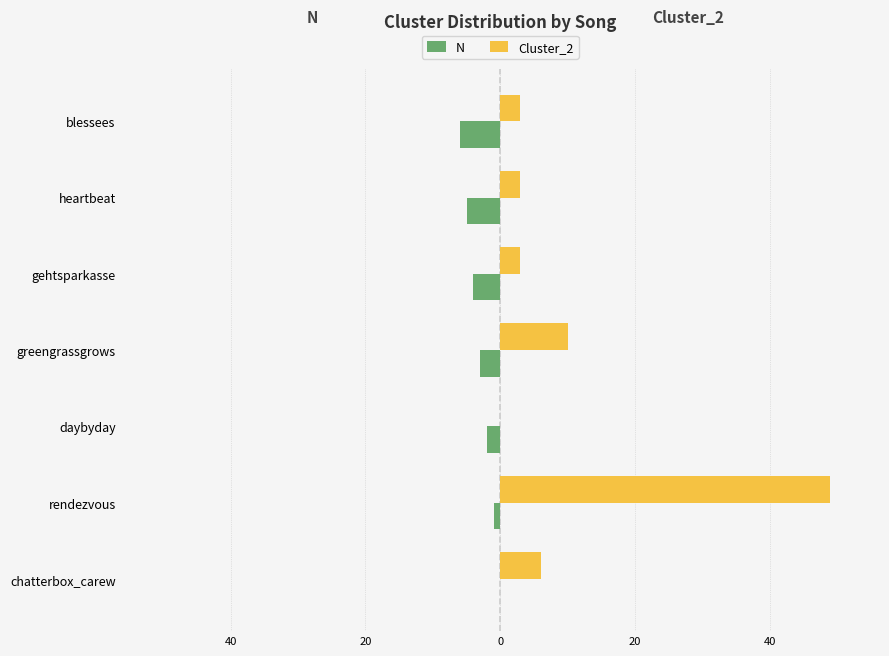

What is the difference between the second highest and minimum values in the Cluster_2 series?

10